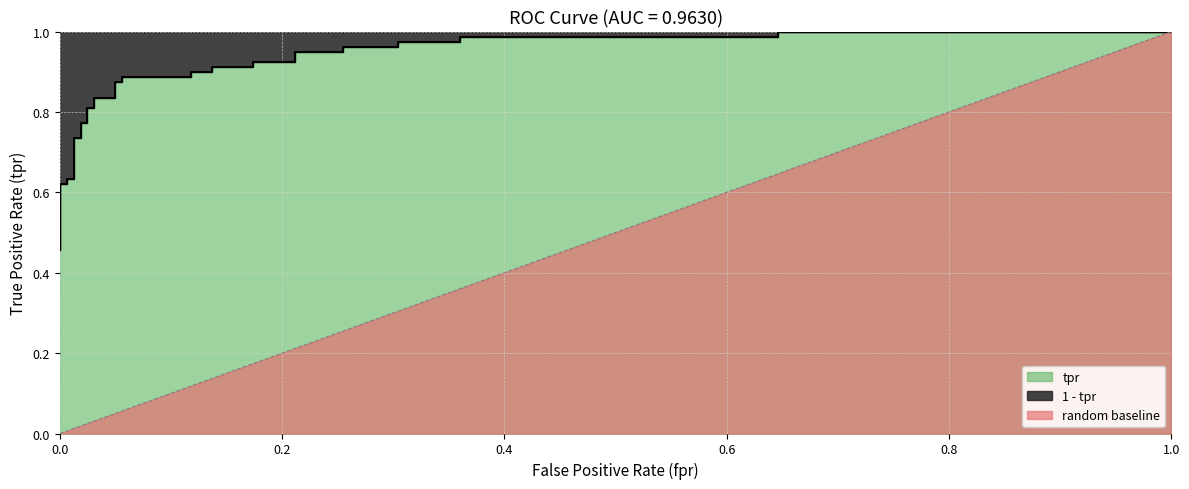

Which label corresponds to the smallest value in the chart?

fpr